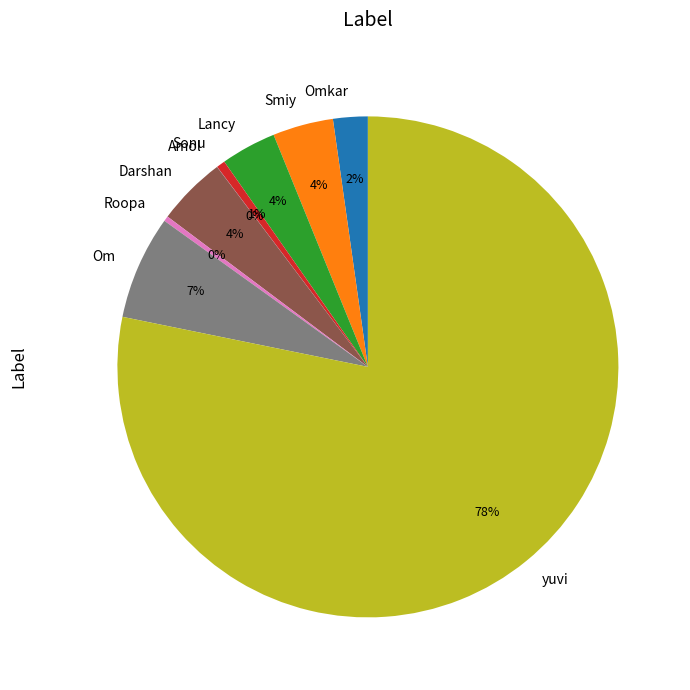

What percentage is the Sonu slice, to the nearest percent?

1%